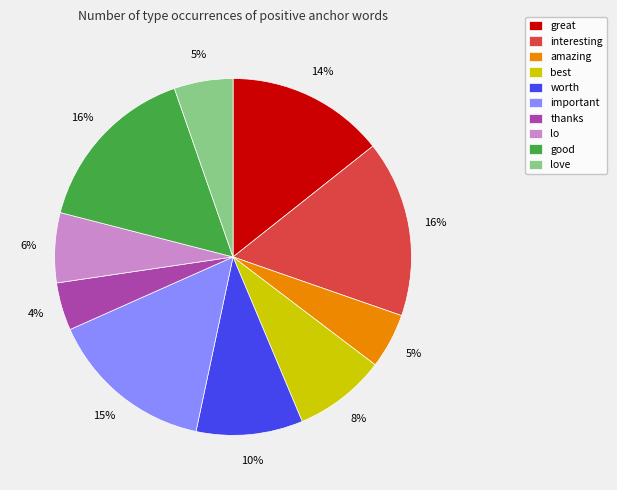

True or false: good accounts for 28% of the total.

False